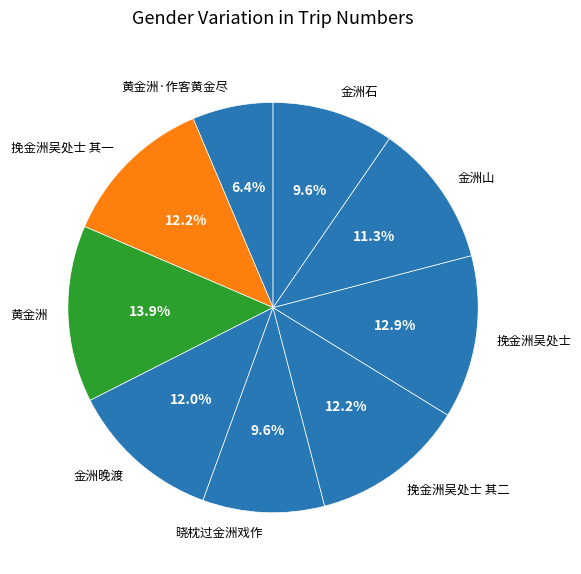

Does 挽金洲吴处士 其一 represent more than half of the total?

No